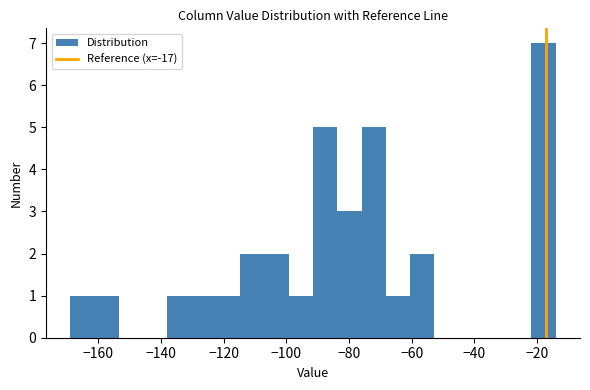

Around what value on the x-axis is the tallest bar? Give the approximate position of its centre, as read against the axis.

-18